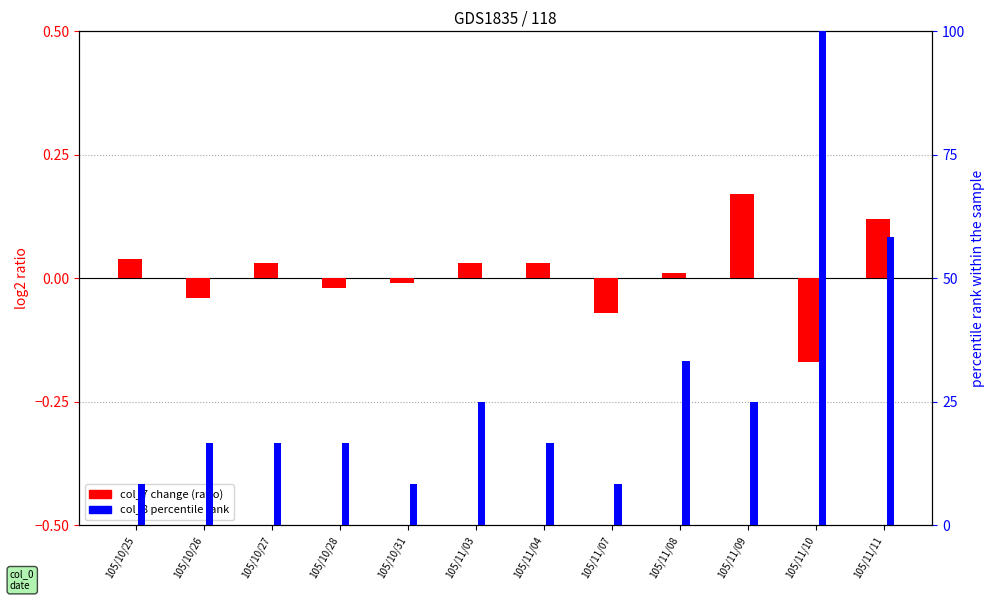

What is the approximate value of col_8 % rank at 105/10/25?

8.3